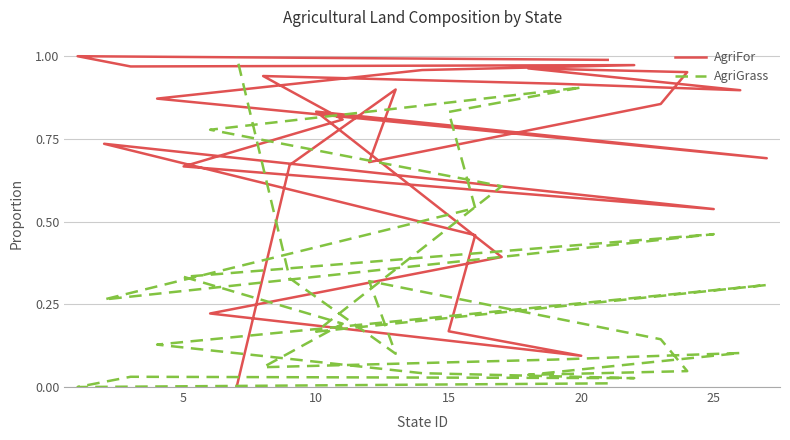

What is the sum of all AgriFor values?

19.1